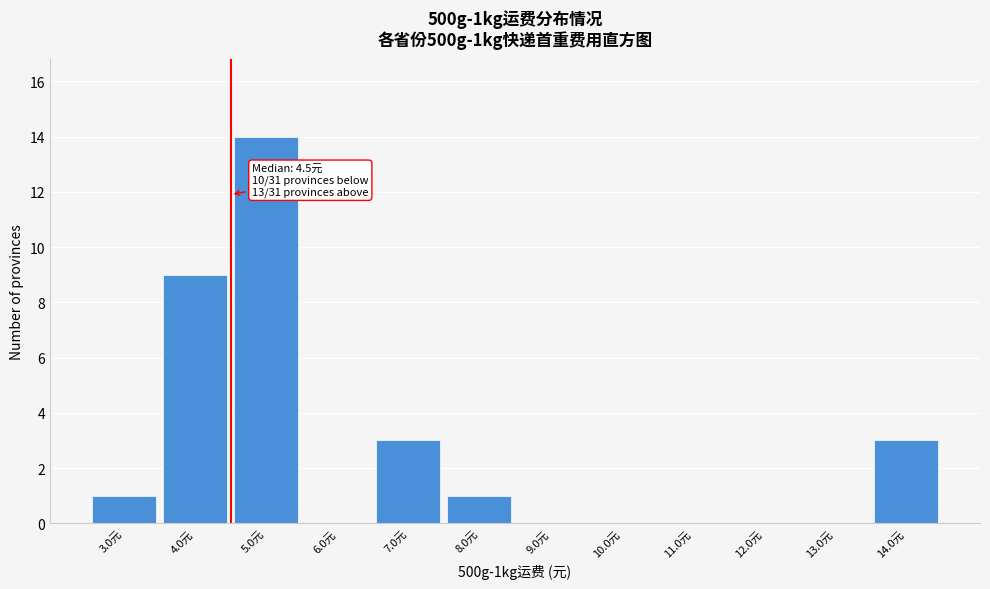

Which range on the x-axis has the tallest bar?

4.5 to 5.5